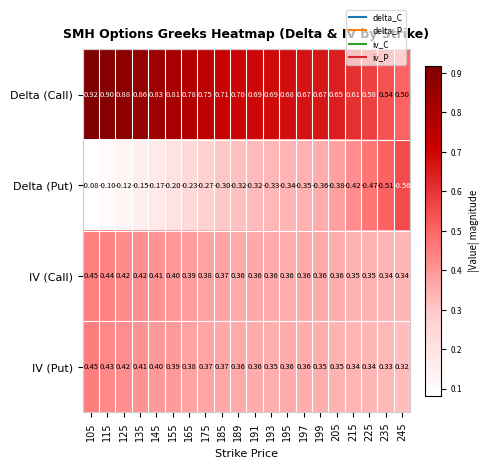

Rank the series at 155 from highest to lowest value.

Delta (Call), IV (Call), IV (Put), Delta (Put)